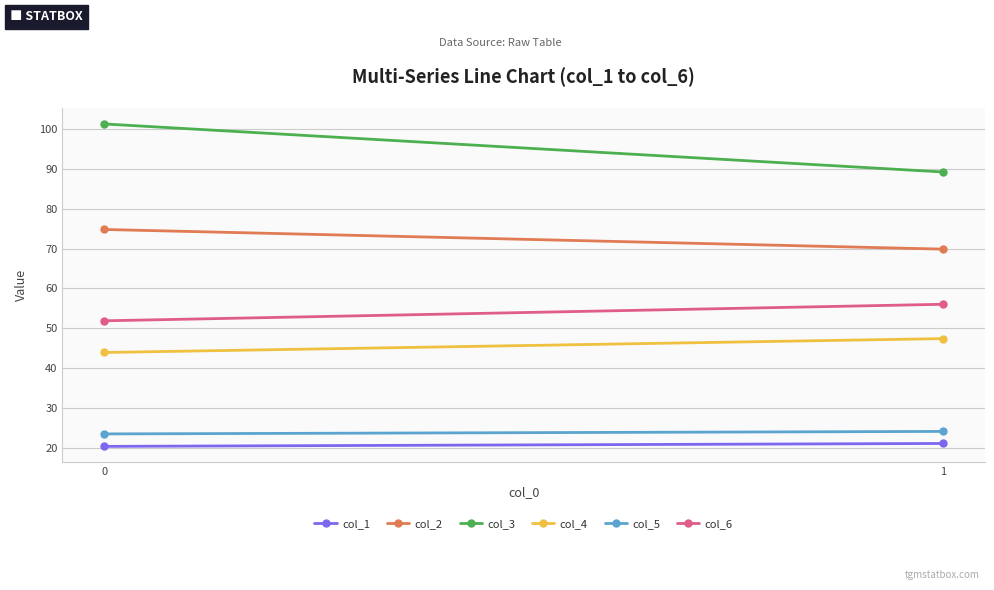

At how many categories does at least one series exceed 48?

2